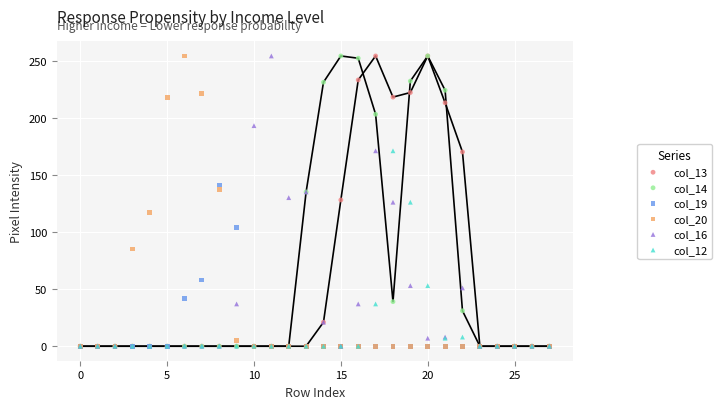

What are all the series names shown in the legend?

col_13, col_14, col_19, col_20, col_16, col_12